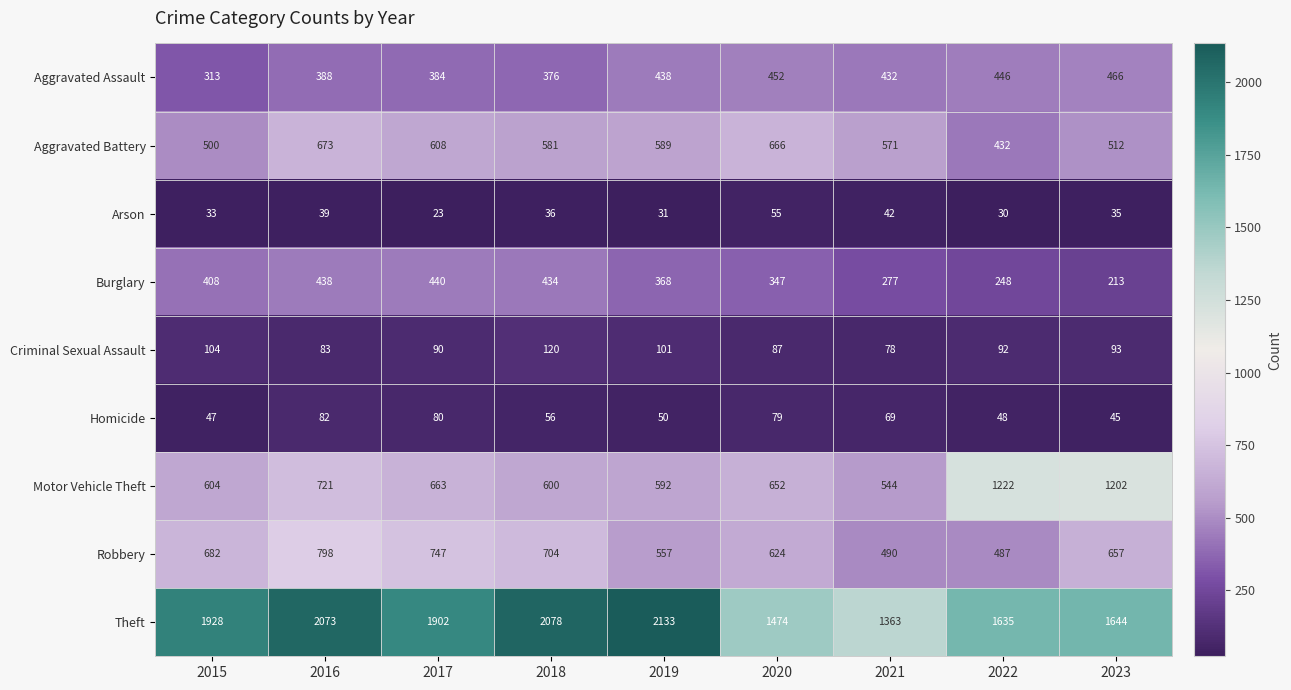

What is the sum of the Aggravated Battery values at 2015 and 2017?

1108